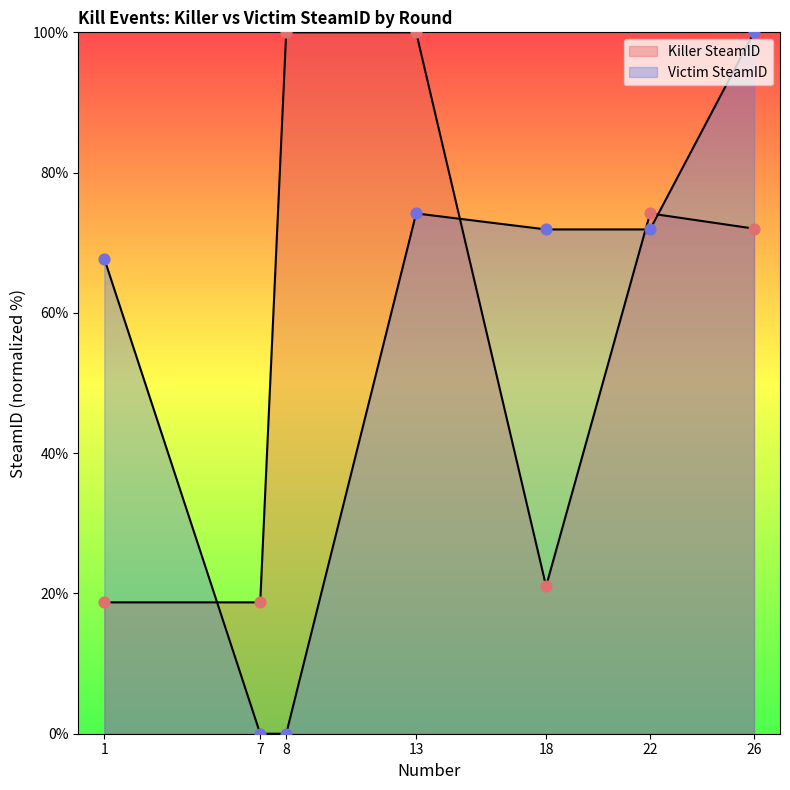

Which series reaches the maximum Y coordinate?

Killer SteamID